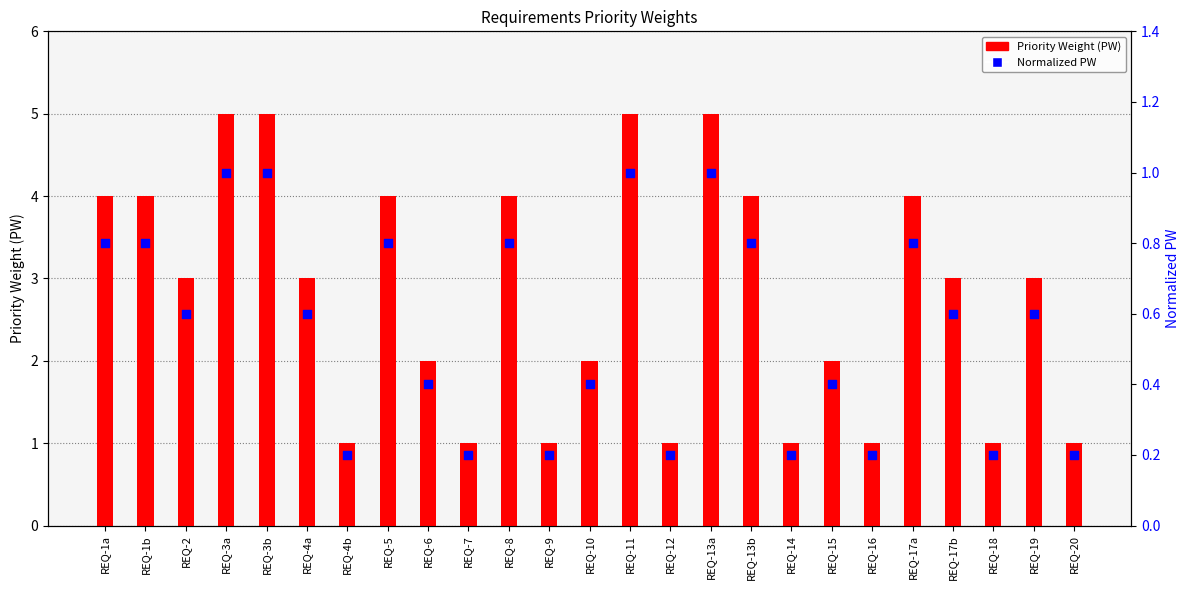

Which series has the largest total across all categories?

Priority Weight (PW)